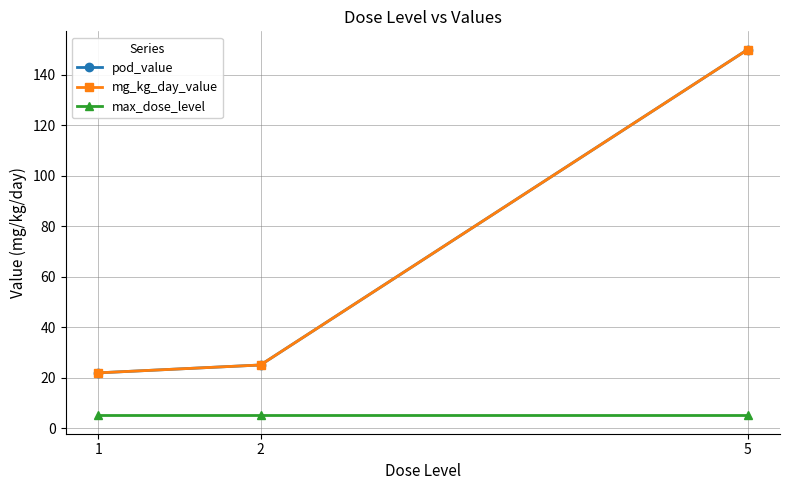

Does the chart have visible grid lines?

Yes